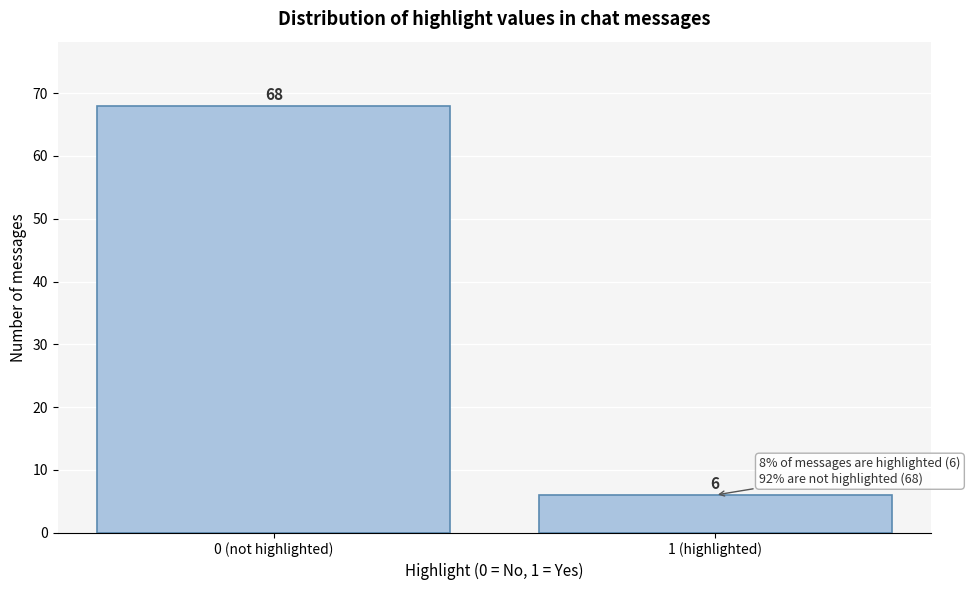

Reading left to right, list all the values displayed in this chart.

0 (not highlighted)=68	1 (highlighted)=6